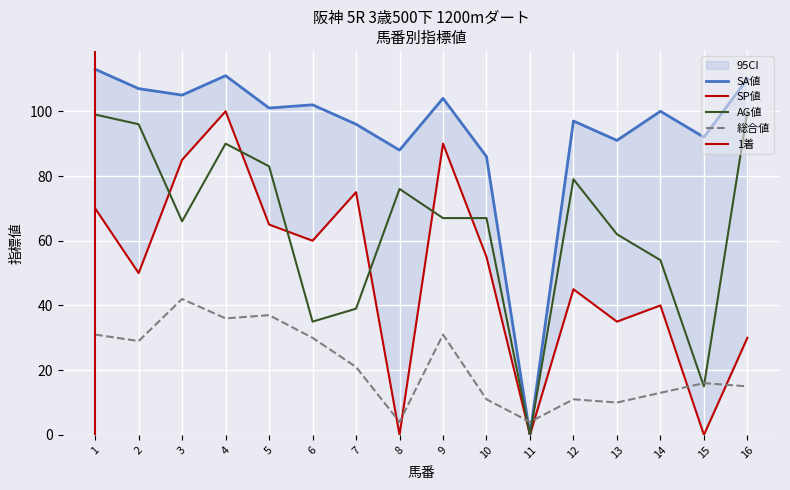

Is it true that SA値 equals 152 at 7?

False